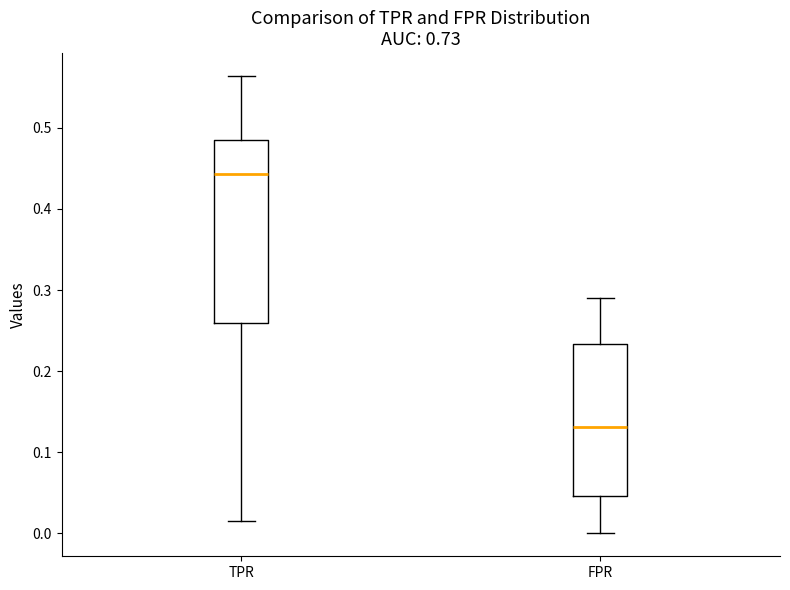

Comparing the boxes themselves (not the whiskers), which one is the tallest?

TPR